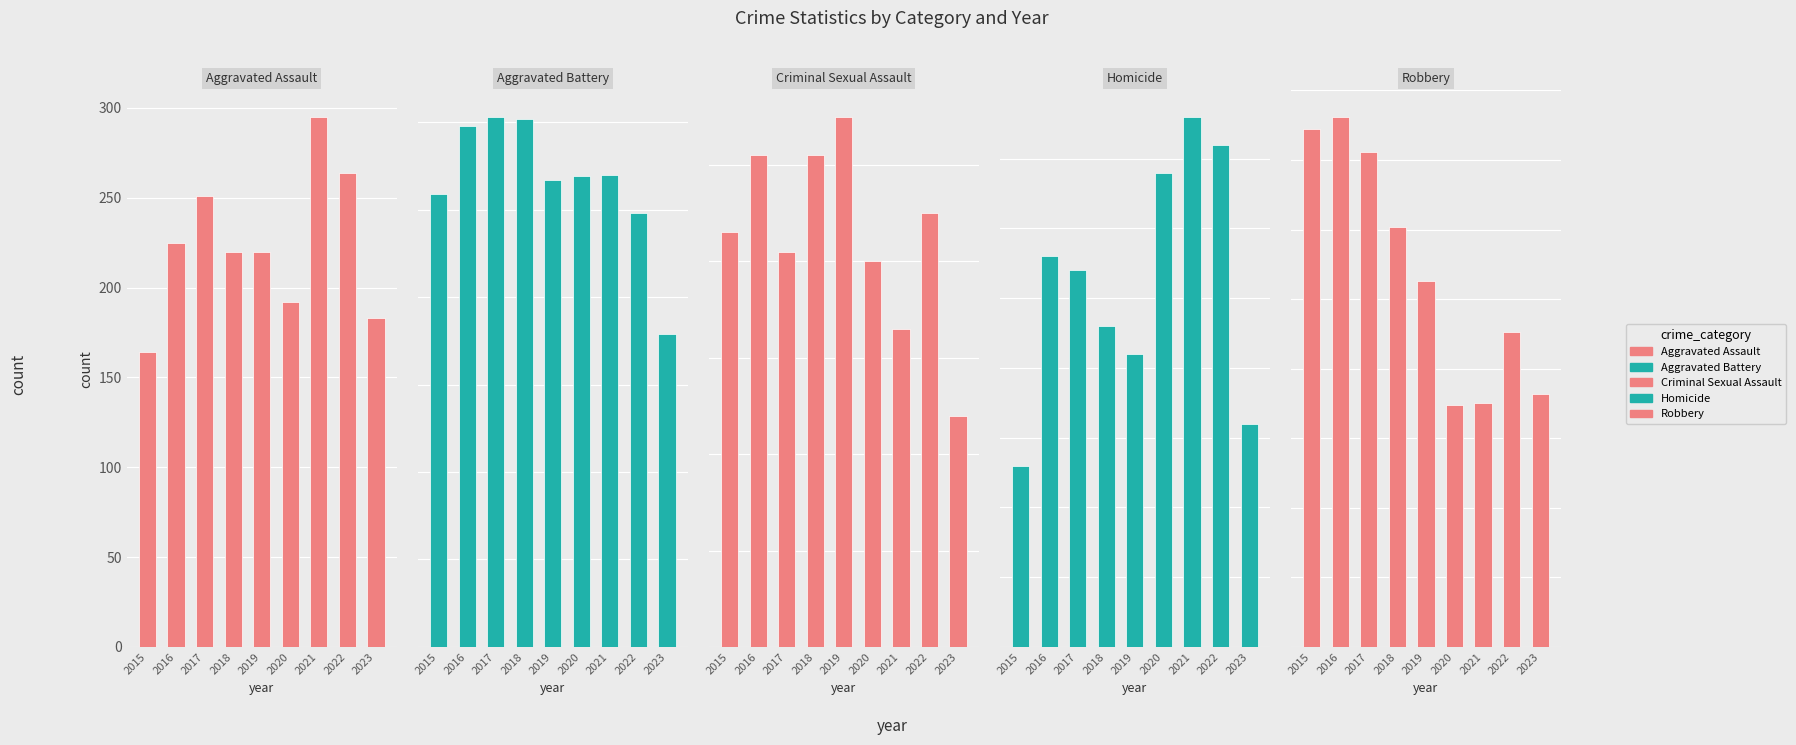

What are all the series names shown in the legend?

Aggravated Assault, Aggravated Battery, Criminal Sexual Assault, Homicide, Robbery